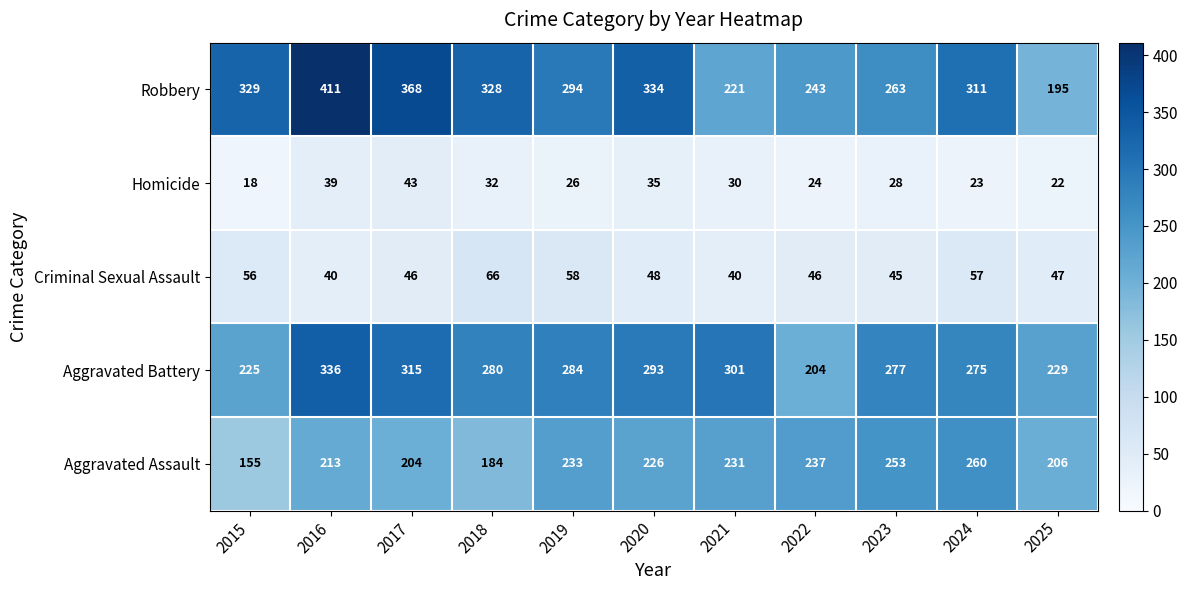

At which category is the sum across all series the highest?

2016